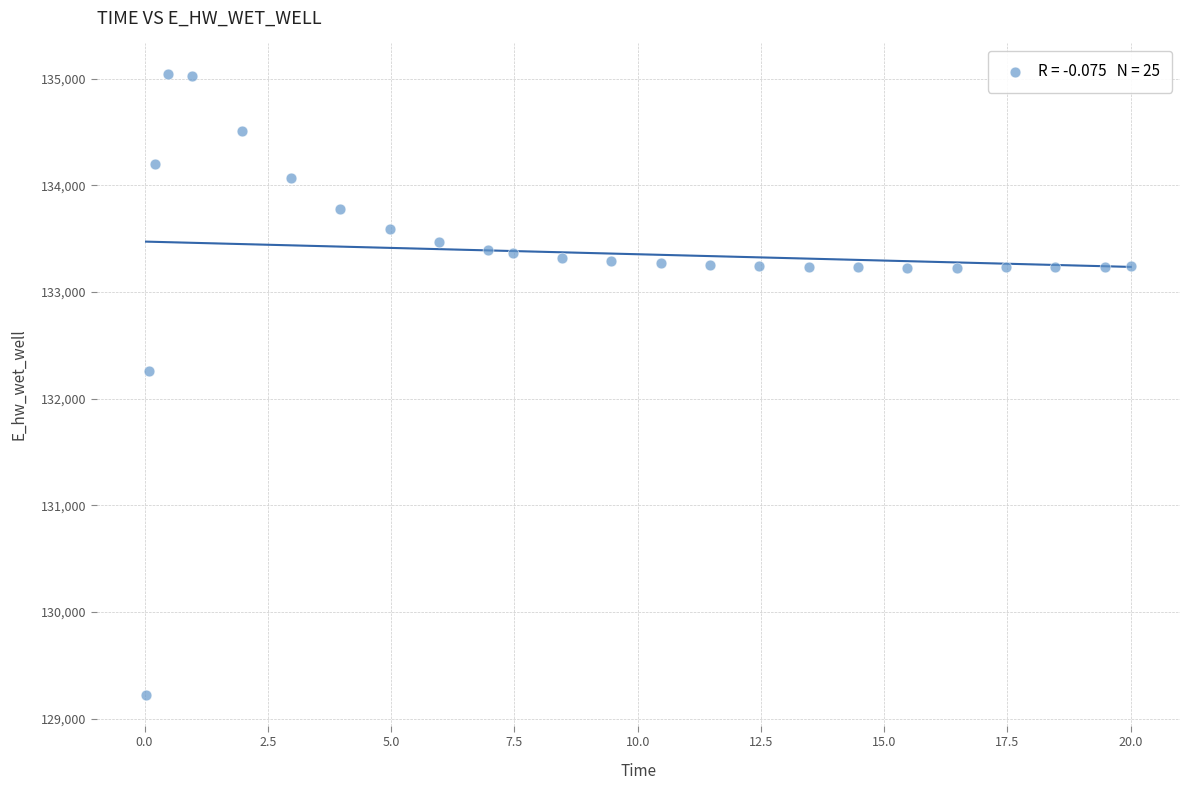

What Y value in the scatter plot is closest to 132132?

132259.9